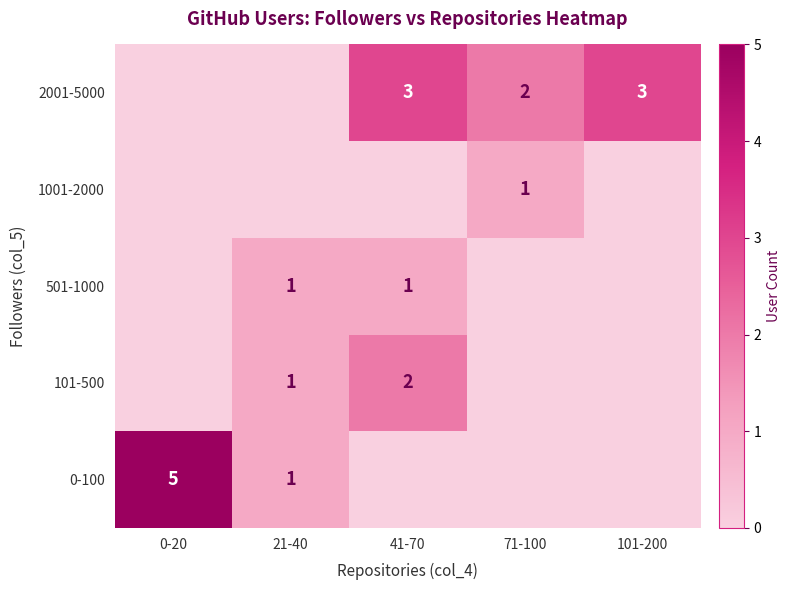

The value of 501-1000 at 21-40 is 1. True or false?

True